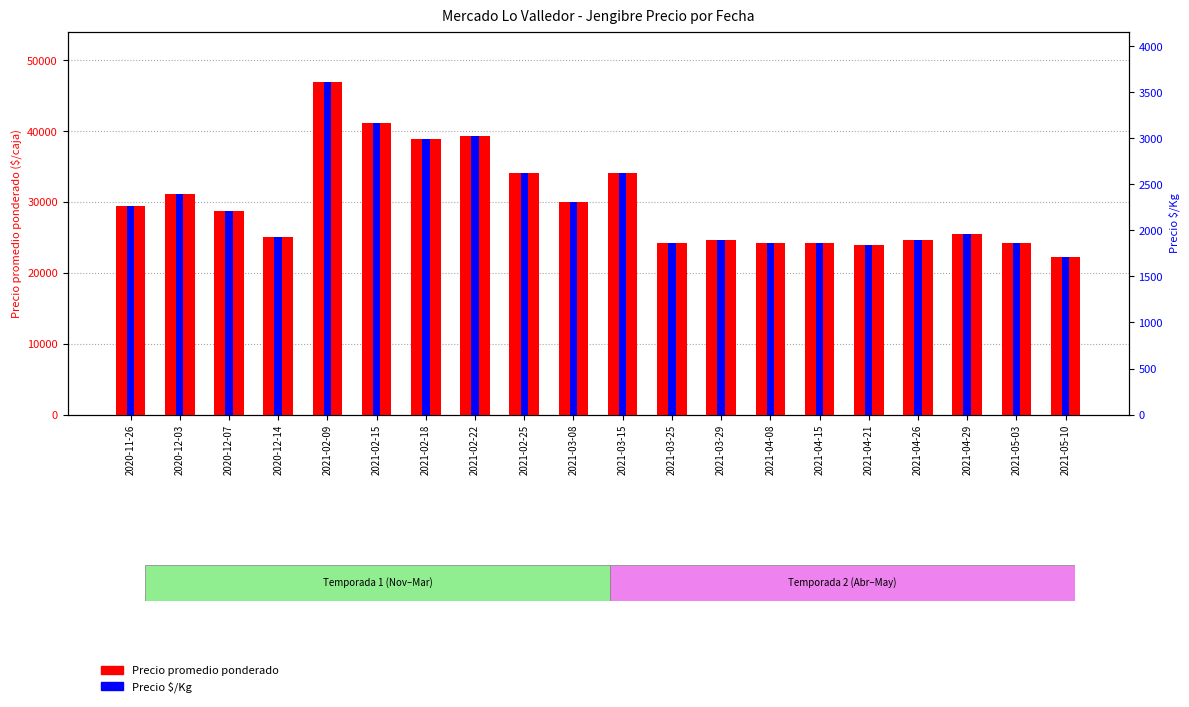

Is it true that Precio promedio ponderado equals 39314 at 2021-02-22?

True